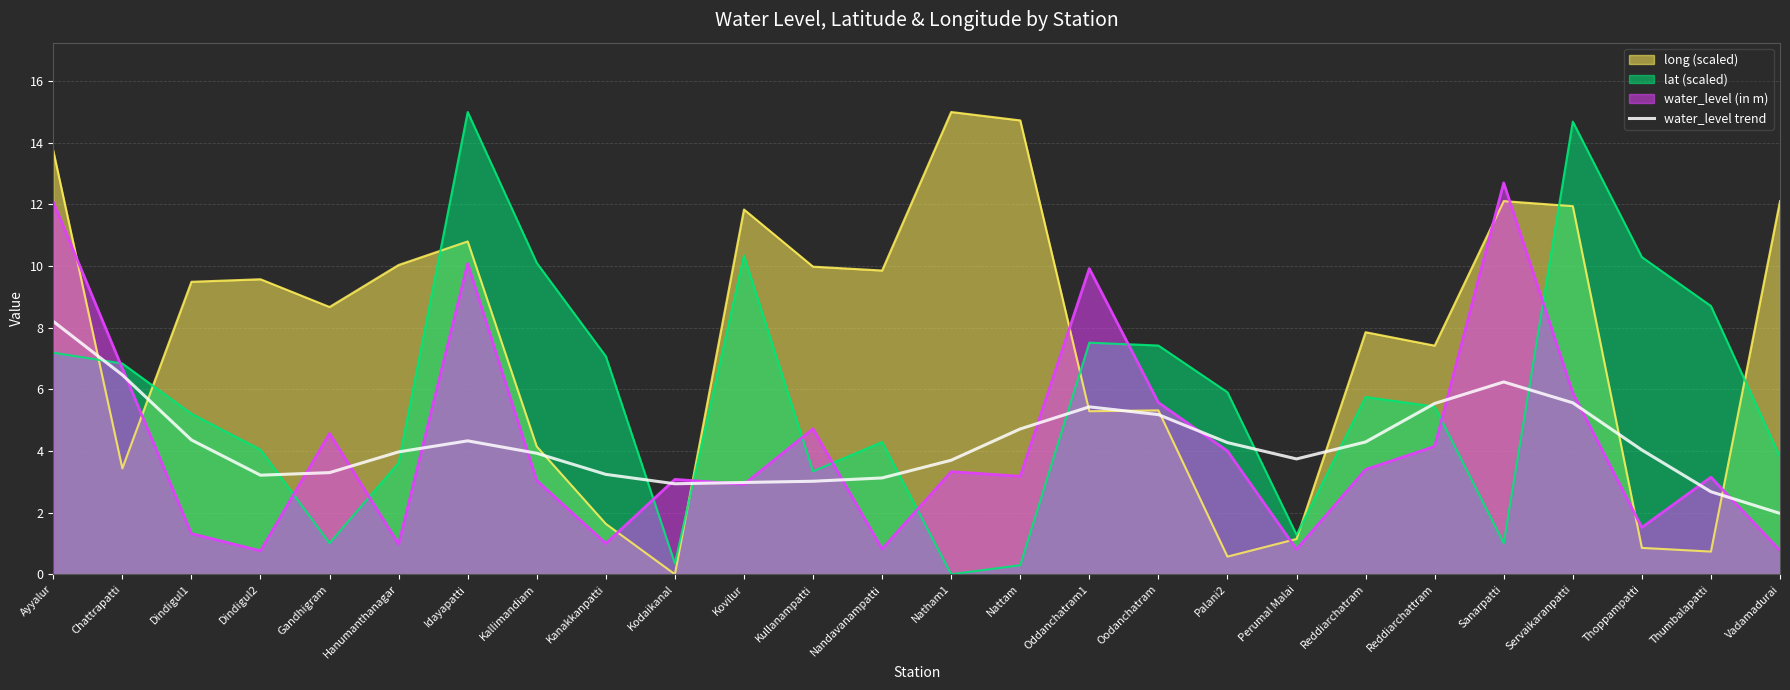

Rank the categories by value from lowest to highest.

Vadamadurai, Thumbalapatti, Kodaikanal, Kovilur, Kullanampatti, Nandavanampatti, Dindigul2, Kanakkanpatti, Gandhigram, Natham1, Perumal Malai, Kallimandiam, Hanumanthanagar, Thoppampatti, Palani2, Reddiarchatram, Idayapatti, Dindigul1, Nattam, Oodanchatram, Oddanchatram1, Reddiarchattram, Servaikaranpatti, Sanarpatti, Chattrapatti, Ayyalur